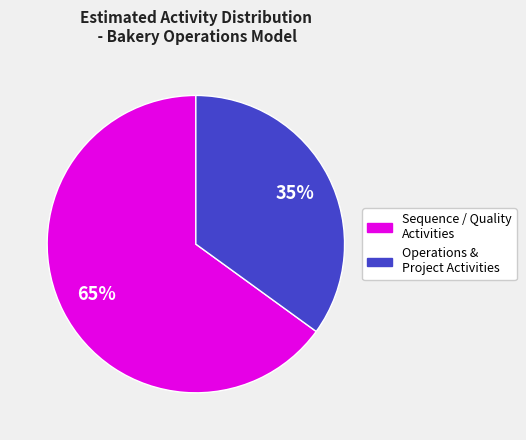

Is there a majority slice in this chart?

Yes